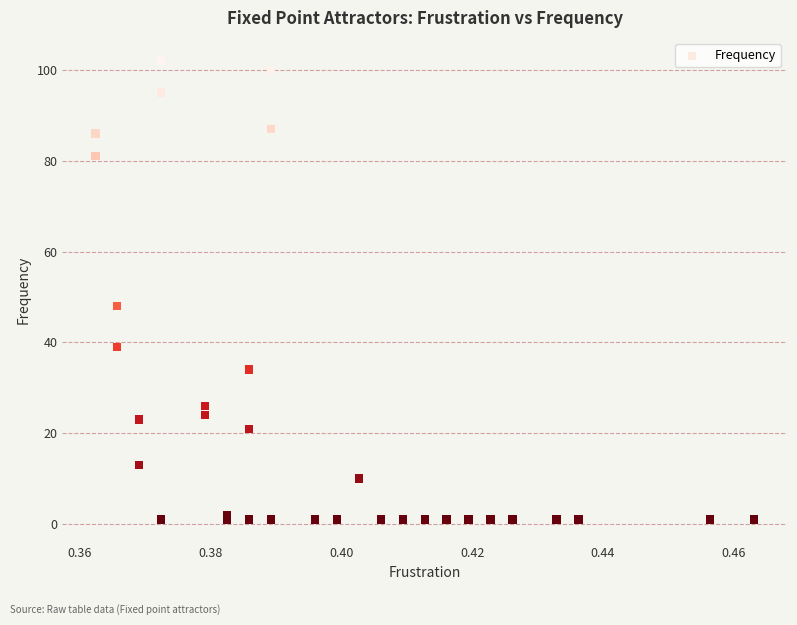

What Y value in the scatter plot is closest to 51?

48